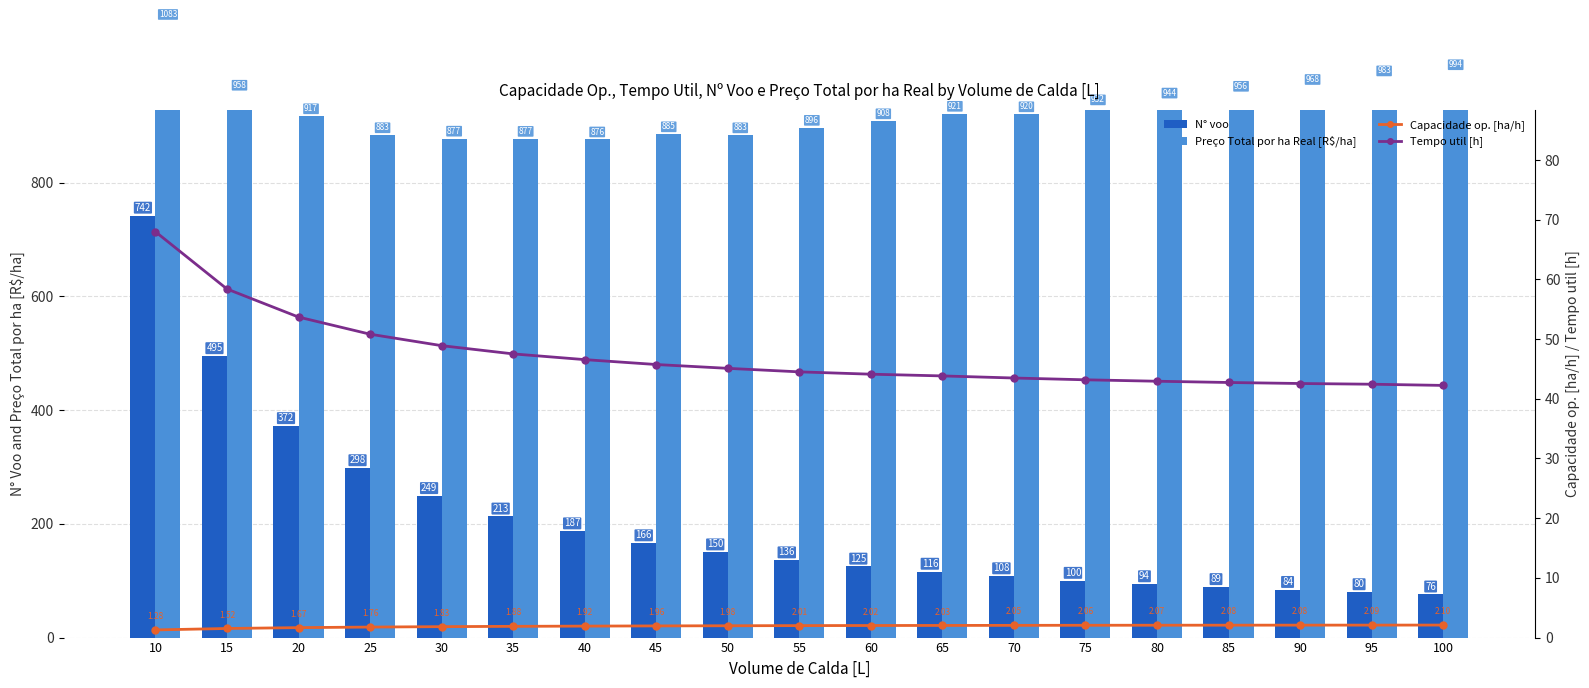

Is it true that Tempo util [h] equals 47.5 at 35?

True